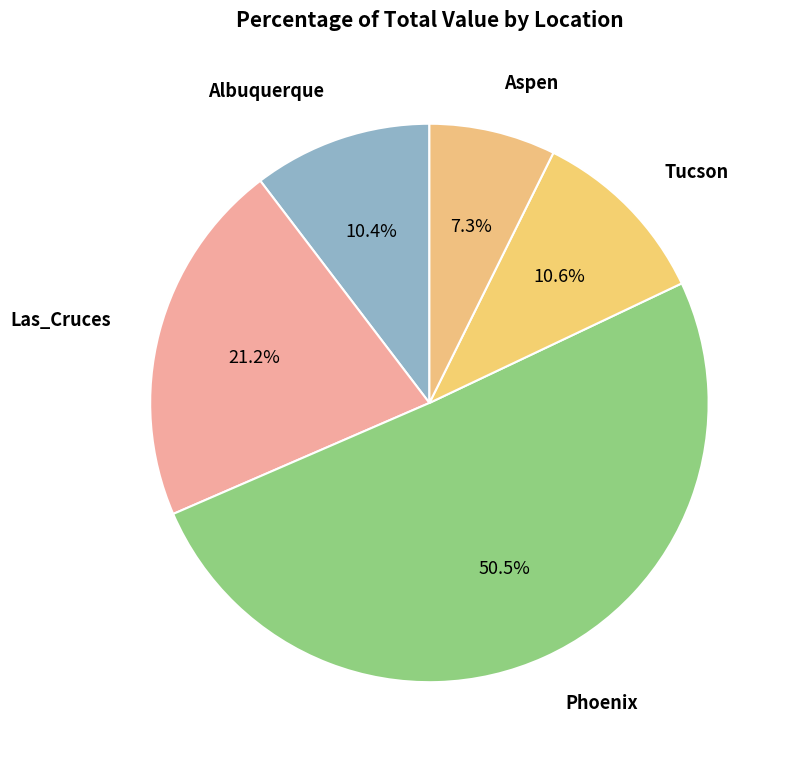

Approximately how many times larger is the value at Tucson compared to Albuquerque?

1.0